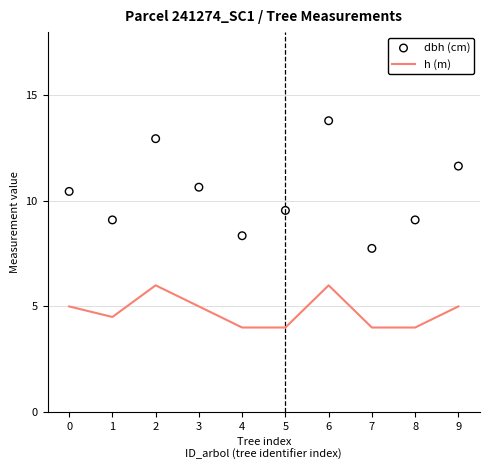

Which series has the widest spread of Y values?

dbh (cm)